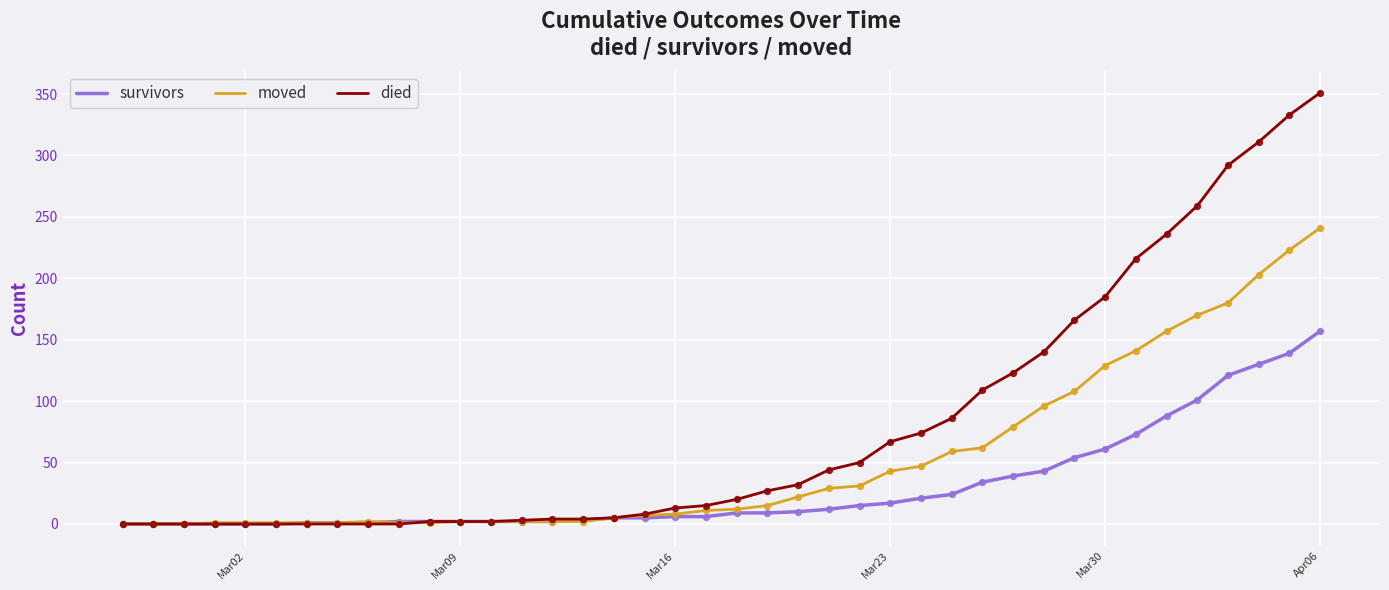

Which series has the largest total across all categories?

died